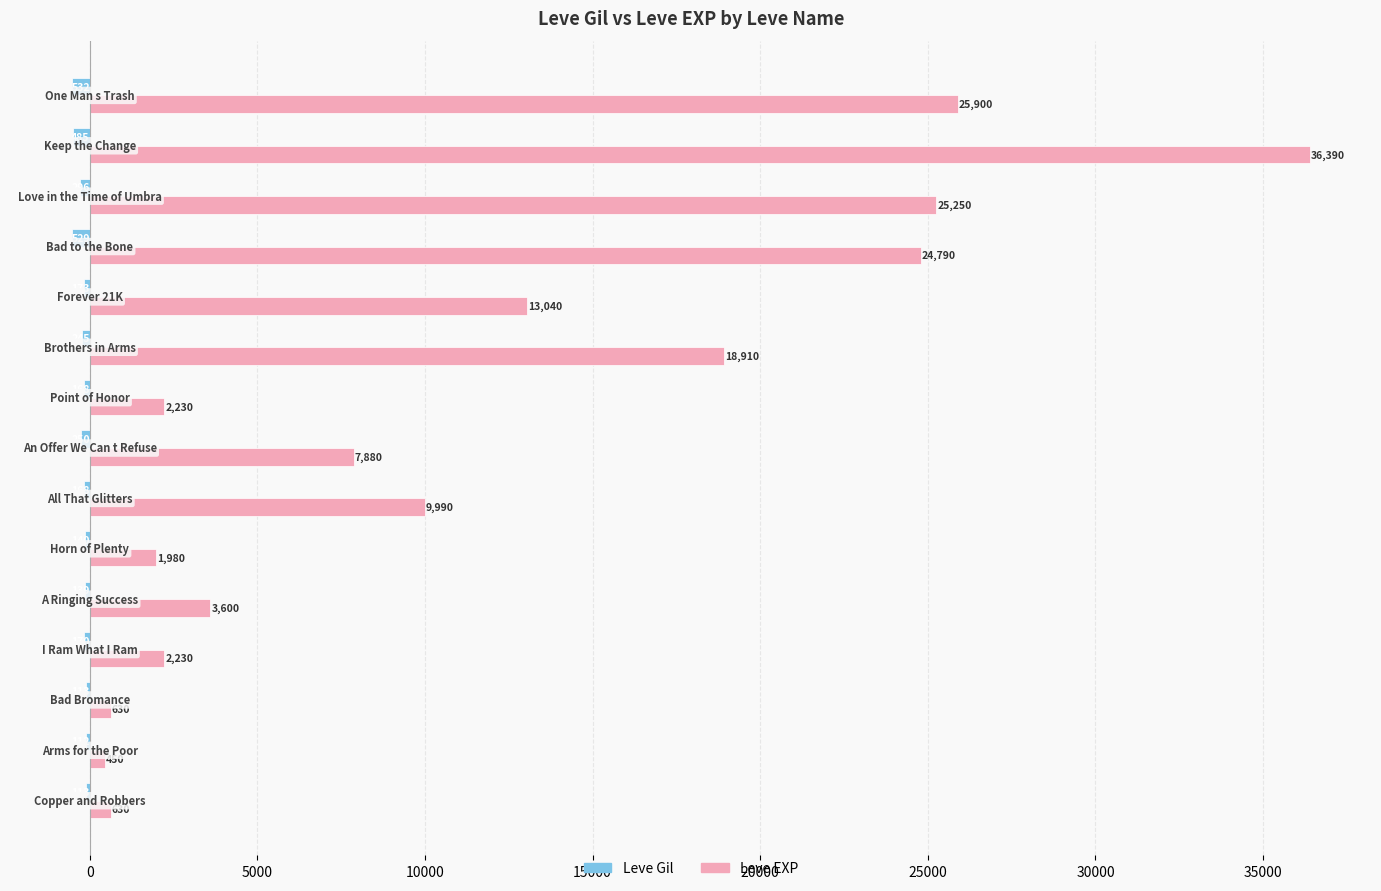

Which series has the largest total across all categories?

Leve EXP